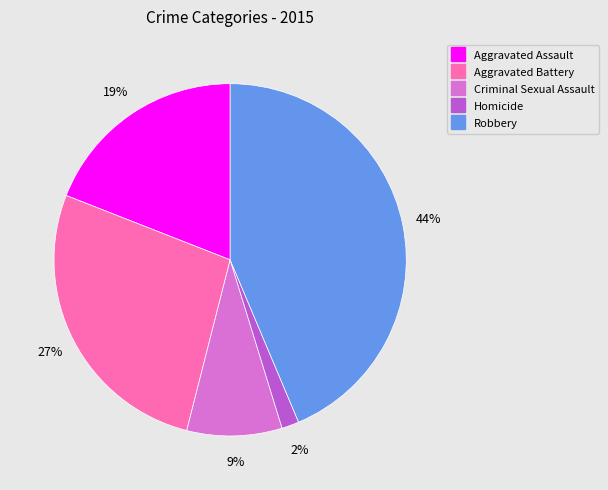

The Aggravated Assault slice represents 19% of the pie. True or false?

True